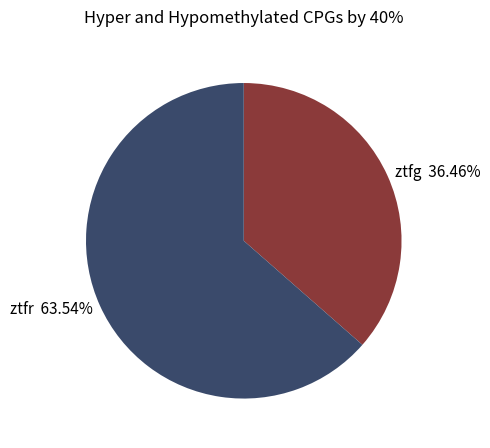

What is the majority slice?

ztfr